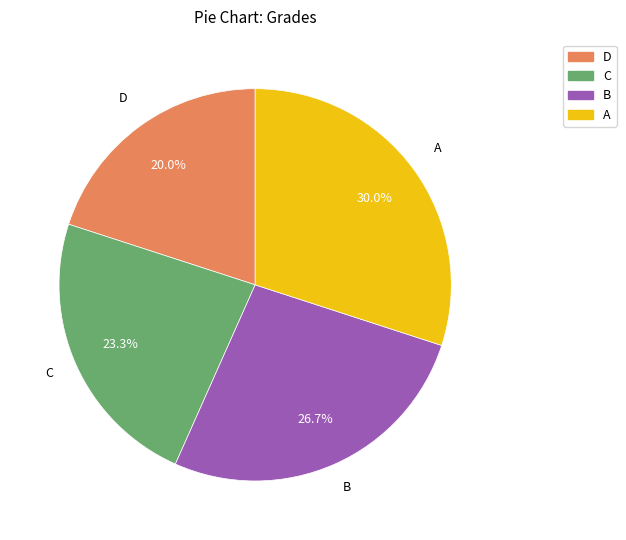

Which slice is the largest?

A